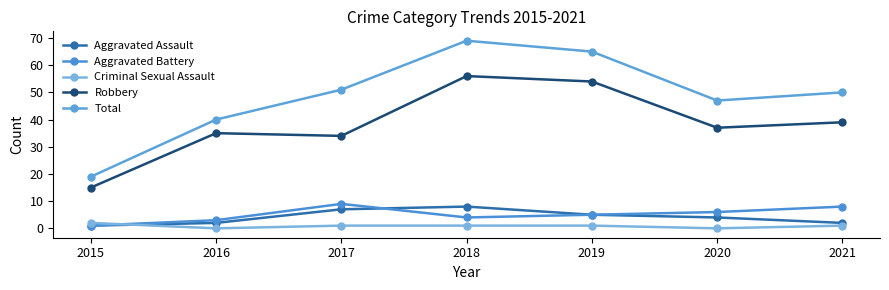

Count the number of data series in this chart.

5